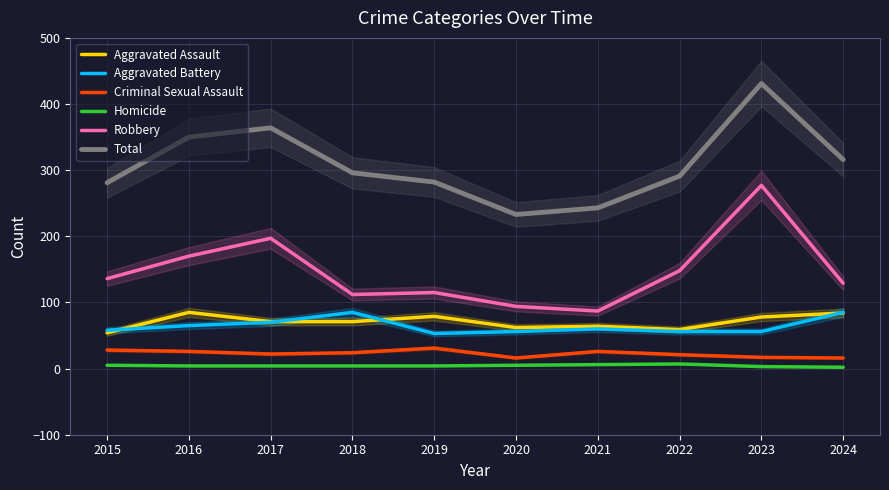

Which series has the widest spread of values?

Total